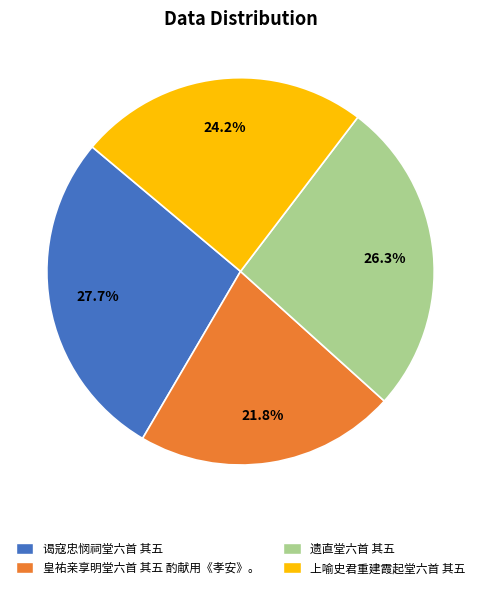

Rank the categories by value from lowest to highest.

皇祐亲享明堂六首 其五 酌献用《孝安》。, 上喻史君重建霞起堂六首 其五, 遗直堂六首 其五, 谒寇忠悯祠堂六首 其五